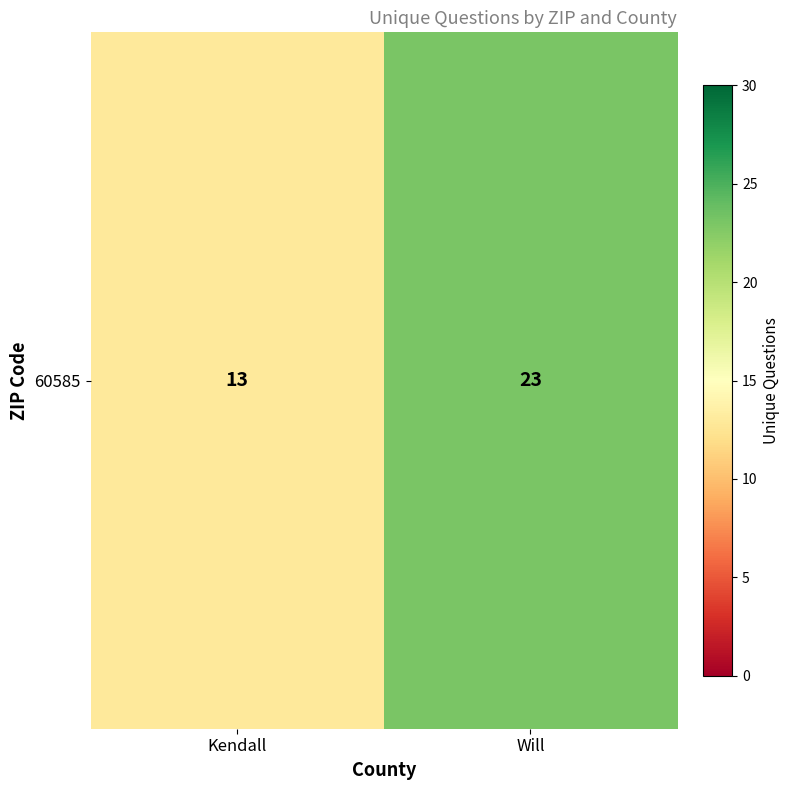

Which label corresponds to the smallest value in the chart?

Kendall